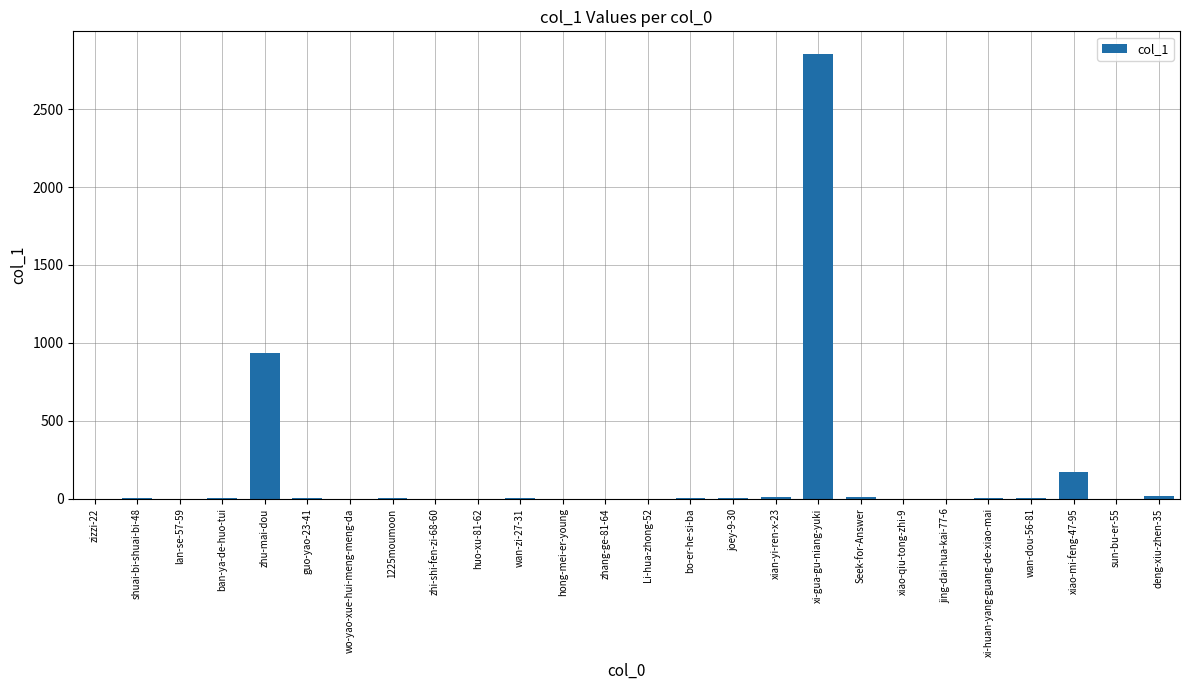

Count the number of data series in this chart.

1